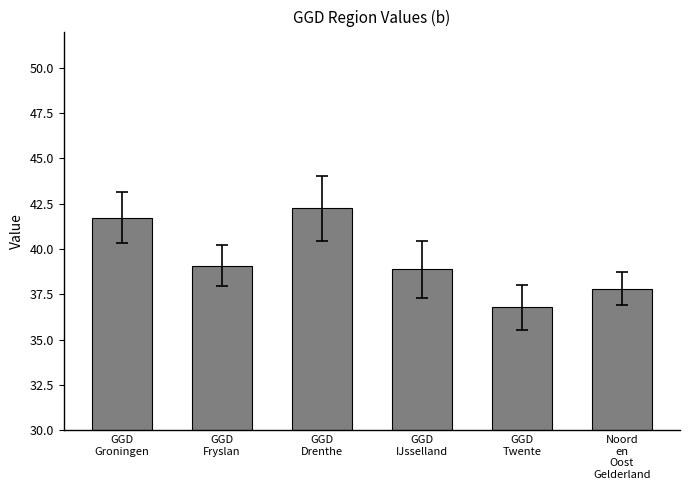

Are the bars horizontal?

No